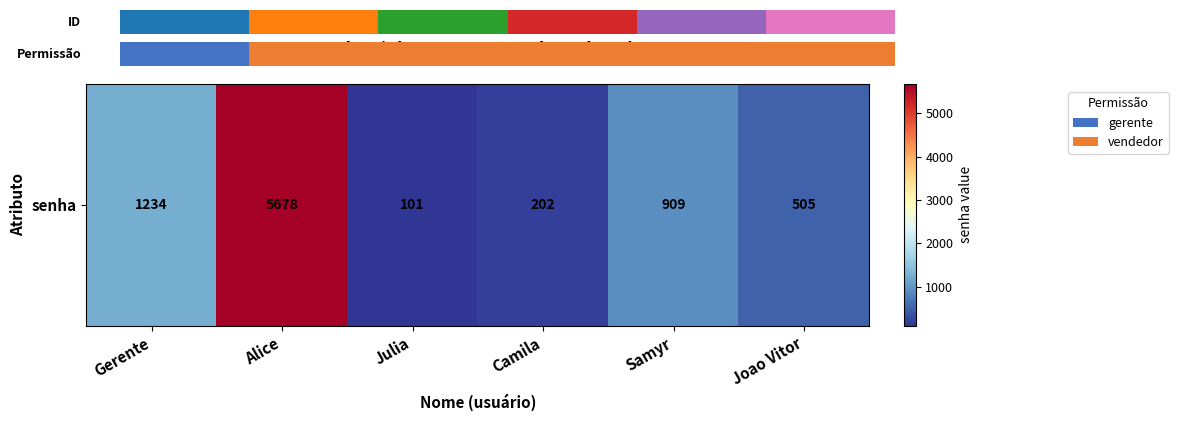

What is the change in value from Alice to Joao Vitor?

-5173